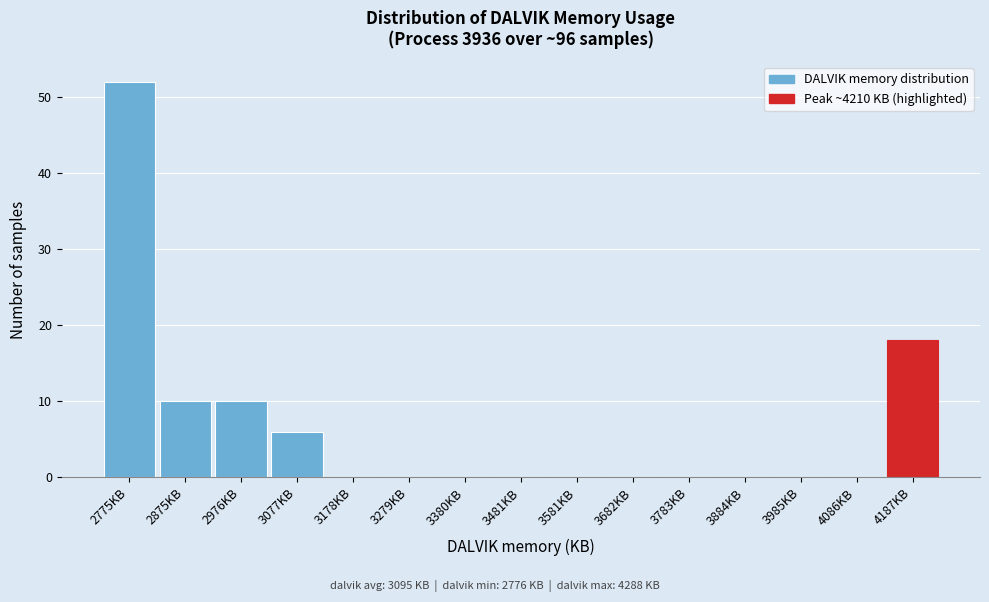

Reading left to right, extract all data points from this chart.

2775KB=52	2875KB=10	2976KB=10	3077KB=6	3178KB=0	3279KB=0	3380KB=0	3481KB=0	3581KB=0	3682KB=0	3783KB=0	3884KB=0	3985KB=0	4086KB=0	4187KB=18